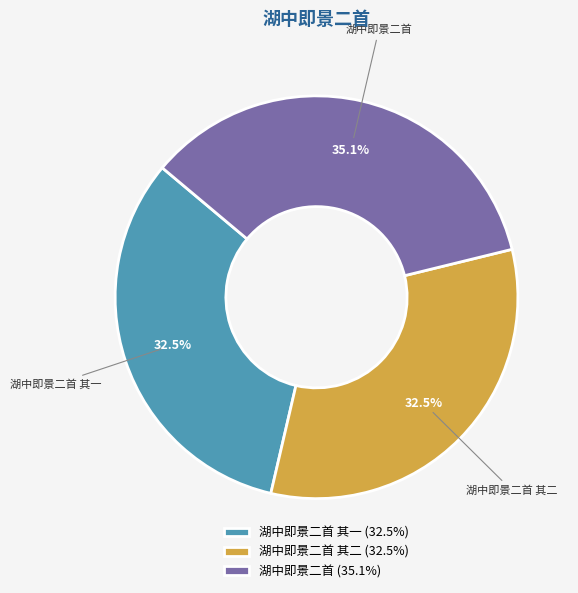

Does any single category account for the majority?

No